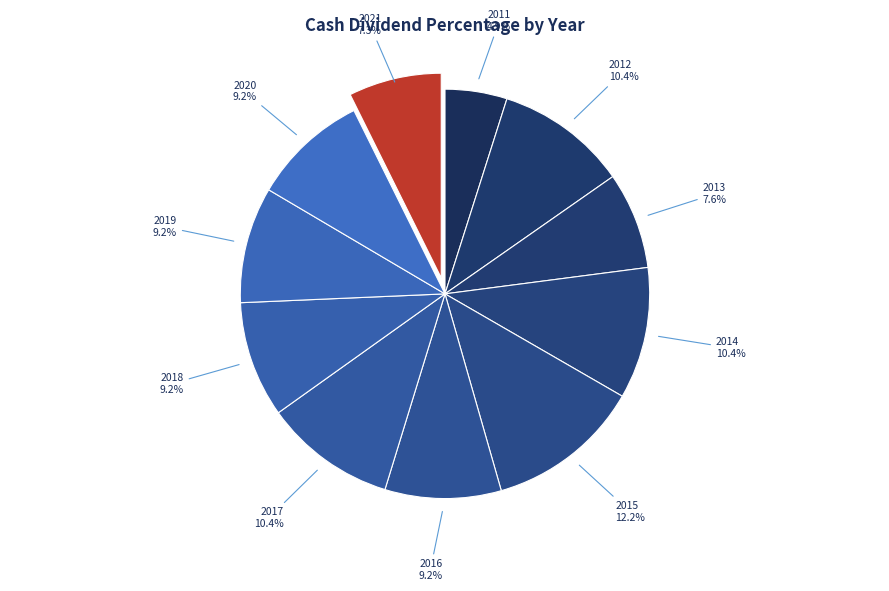

To the nearest percent, what is the difference between the largest and smallest slice percentages?

7%